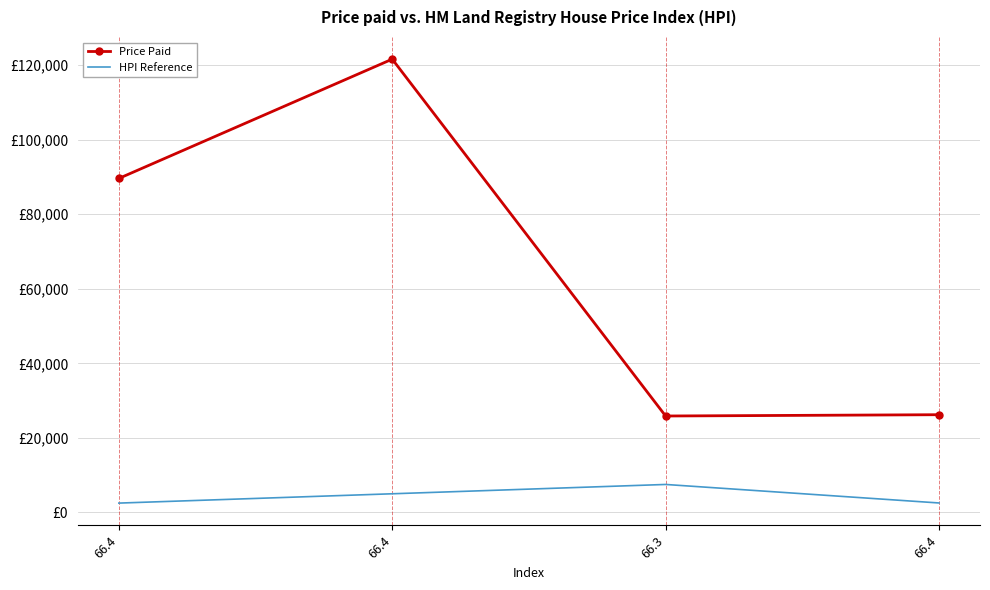

True or false: HPI Reference has a value of 5000.0 at 66.4.

True